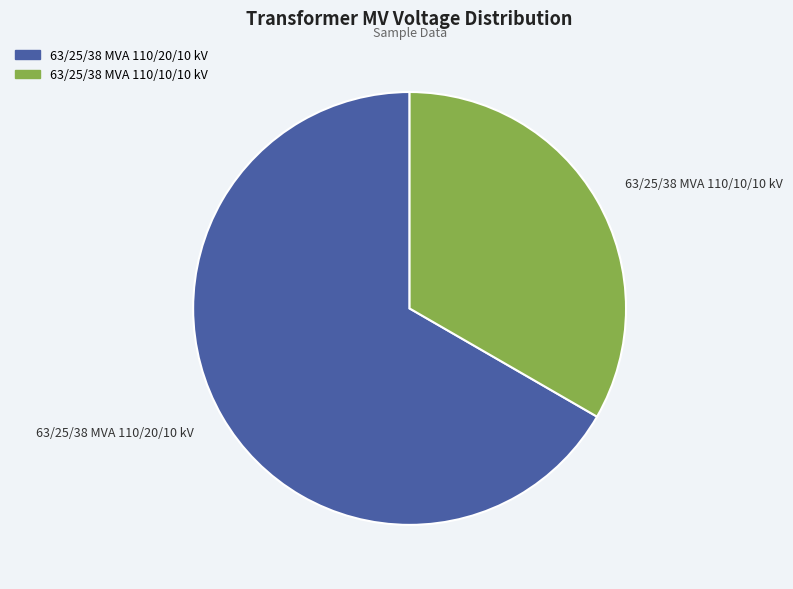

What is the ratio of the value at 63/25/38 MVA 110/10/10 kV to the value at 63/25/38 MVA 110/20/10 kV?

0.5